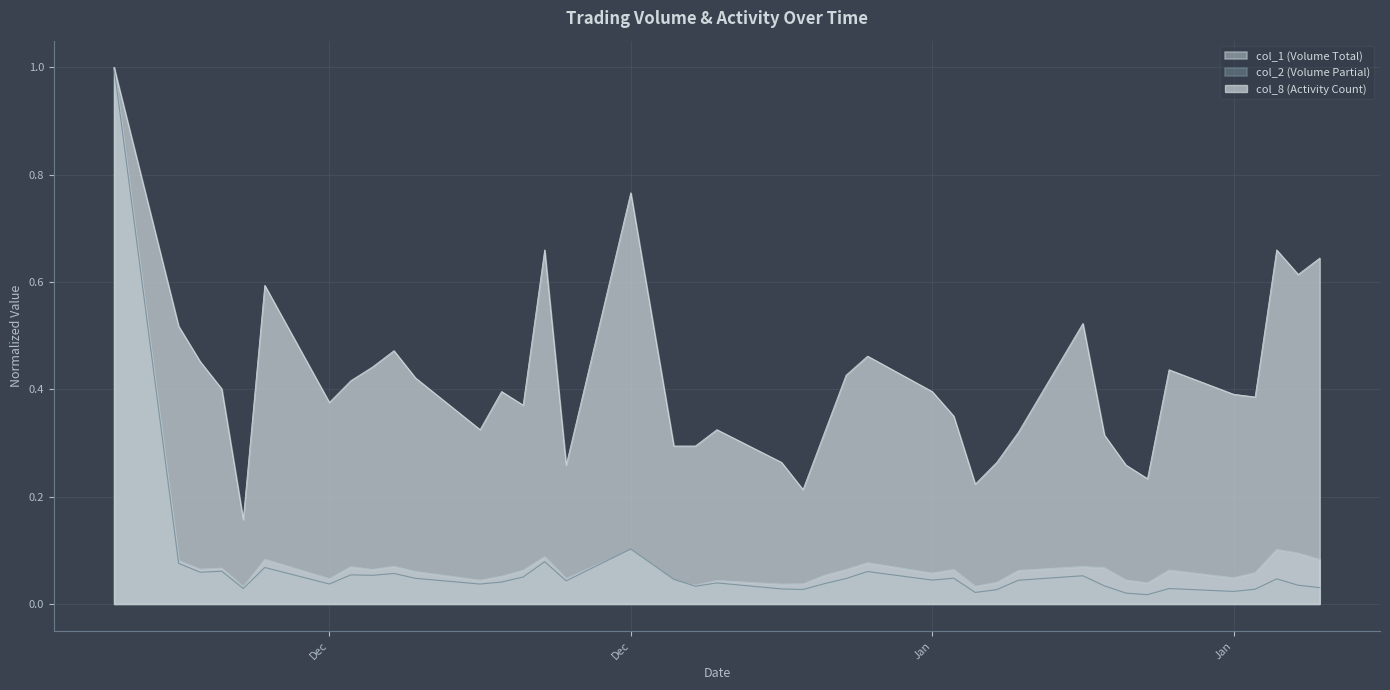

How many col_8 values are between 0 and 1?

40